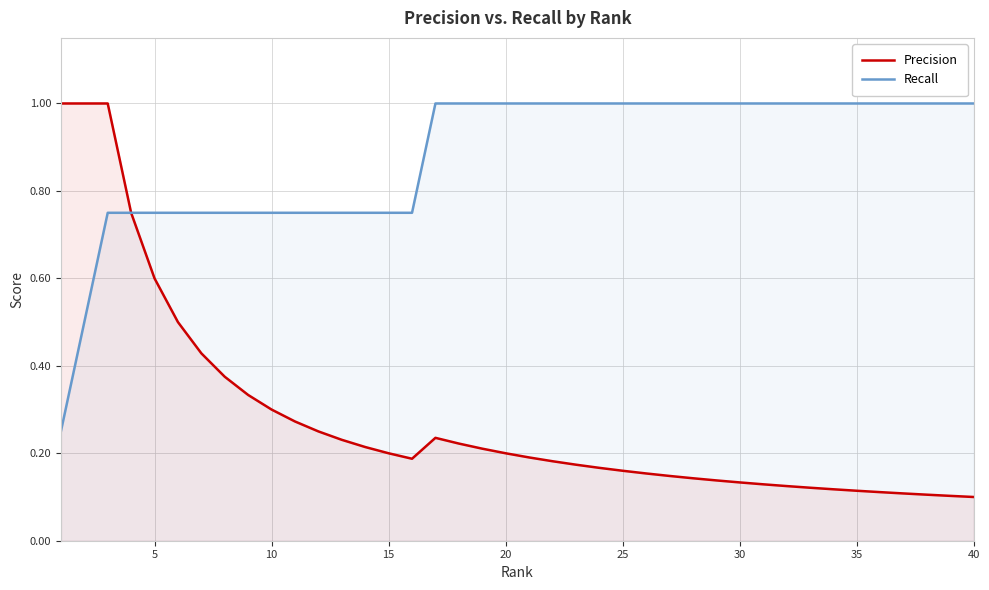

Which series has the widest spread of values?

Precision